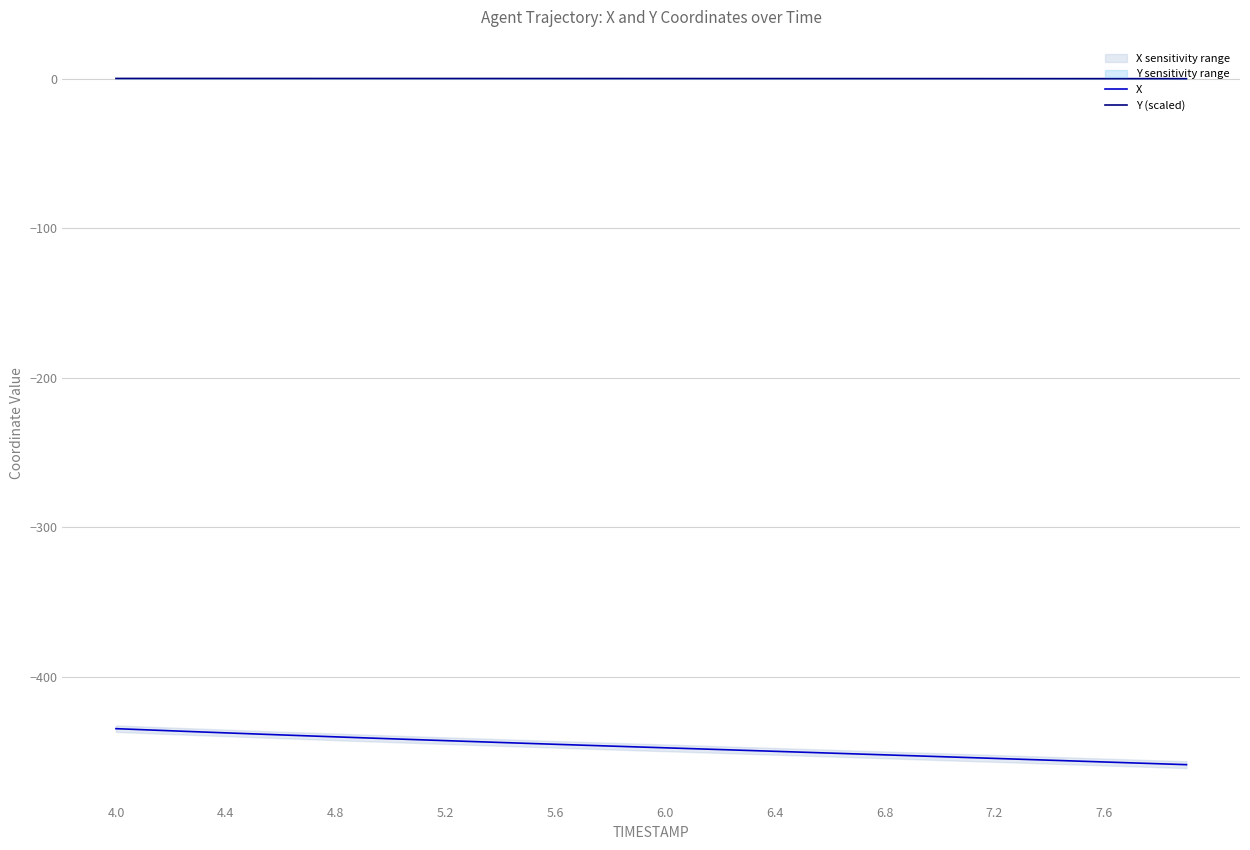

Does the chart display data point markers on the line(s)?

No